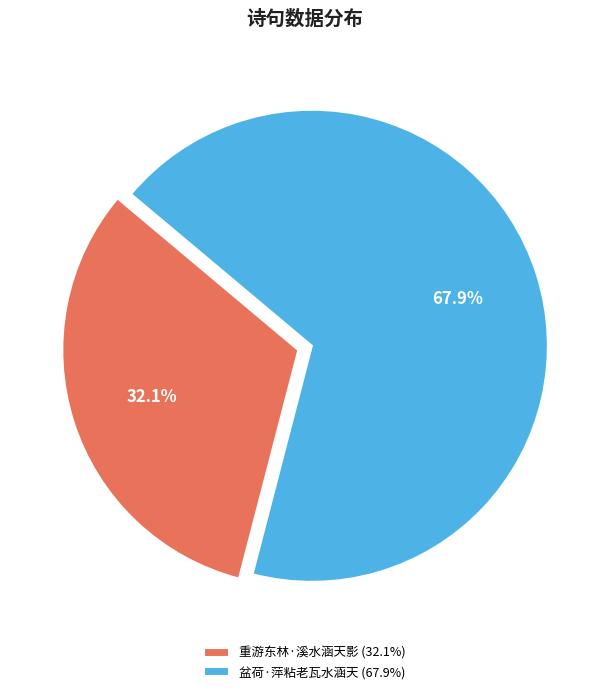

What percentage is the 重游东林·溪水涵天影 slice, to the nearest percent?

32%